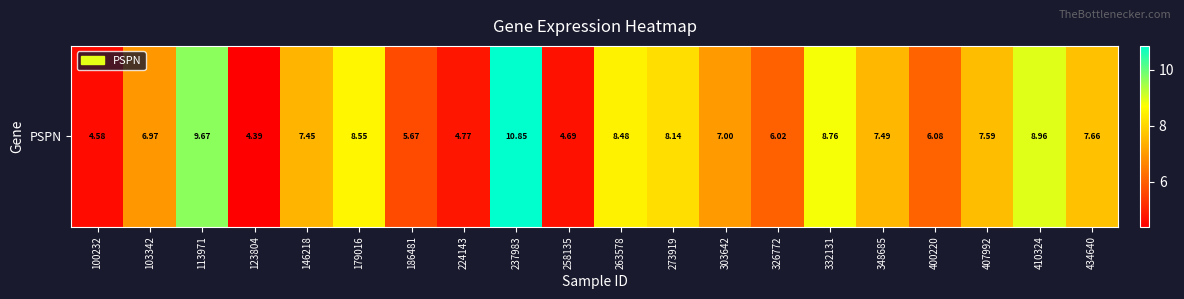

What is the minimum value shown in the chart?

4.4